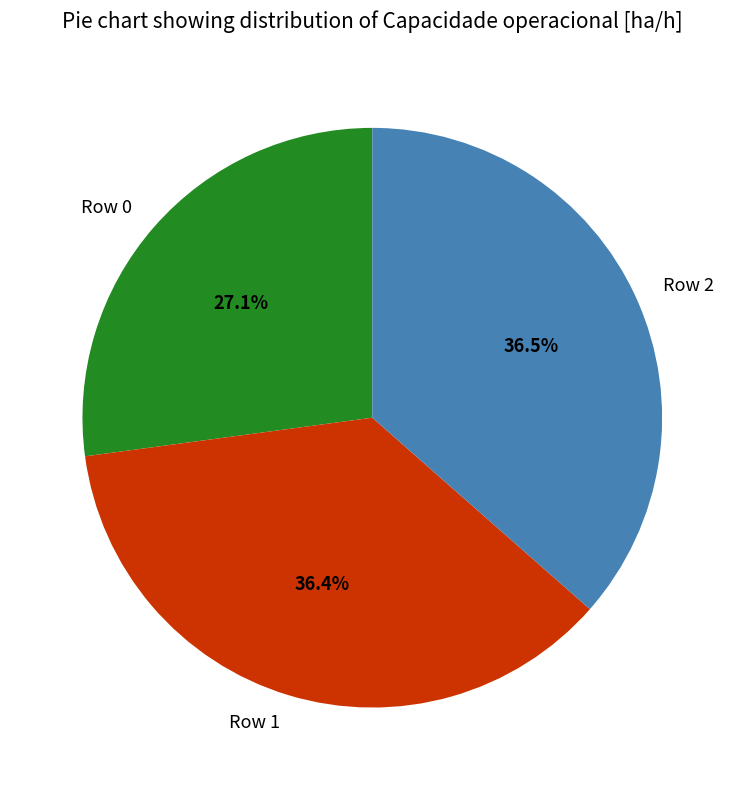

To the nearest percent, what percentage of the pie is Row 1?

36%